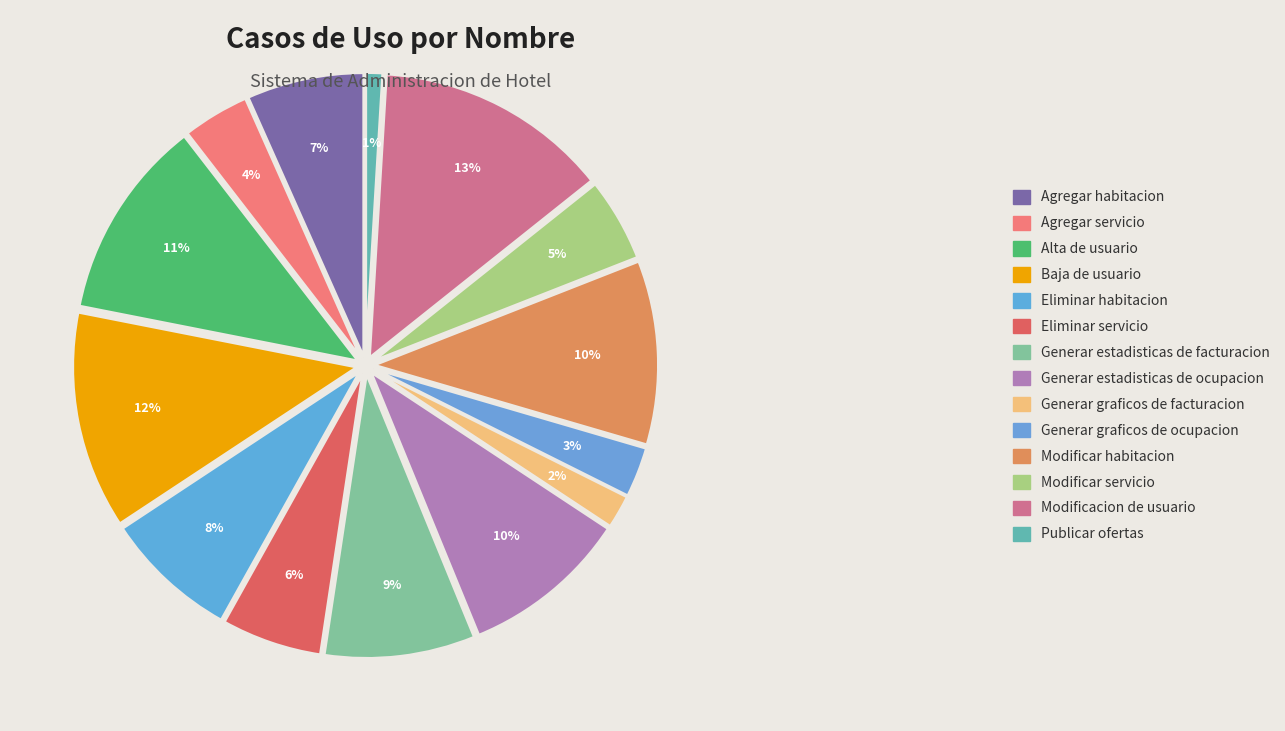

Is it true that Publicar ofertas is 9% of the pie?

False